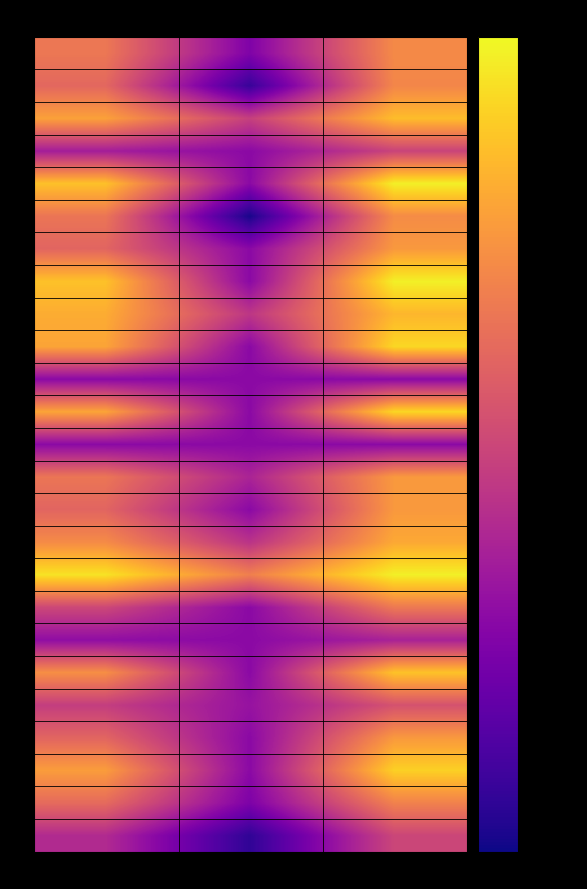

Reading left to right, list all the values displayed in this chart.

1: f1=0.4	kappa=-0.0	accuracy=0.5
2: f1=0.3	kappa=-0.2	accuracy=0.4
3: f1=0.5	kappa=0.2	accuracy=0.6
4: f1=0.1	kappa=0.0	accuracy=0.2
5: f1=0.6	kappa=0.0	accuracy=0.7
6: f1=0.4	kappa=-0.3	accuracy=0.5
7: f1=0.3	kappa=0.0	accuracy=0.5
8: f1=0.6	kappa=0.0	accuracy=0.7
9: f1=0.6	kappa=0.2	accuracy=0.6
10: f1=0.5	kappa=0.0	accuracy=0.7
11: f1=0.0	kappa=0.0	accuracy=0.0
12: f1=0.5	kappa=0.0	accuracy=0.7
13: f1=0.0	kappa=0.0	accuracy=0.0
14: f1=0.4	kappa=0.1	accuracy=0.5
15: f1=0.3	kappa=0.0	accuracy=0.5
16: f1=0.5	kappa=0.2	accuracy=0.5
17: f1=0.7	kappa=0.4	accuracy=0.7
18: f1=0.2	kappa=0.0	accuracy=0.4
19: f1=0.0	kappa=0.0	accuracy=0.1
21: f1=0.5	kappa=0.0	accuracy=0.6
22: f1=0.2	kappa=0.0	accuracy=0.3
23: f1=0.3	kappa=0.0	accuracy=0.5
24: f1=0.5	kappa=0.0	accuracy=0.7
25: f1=0.4	kappa=-0.0	accuracy=0.4
26: f1=0.1	kappa=-0.2	accuracy=0.2